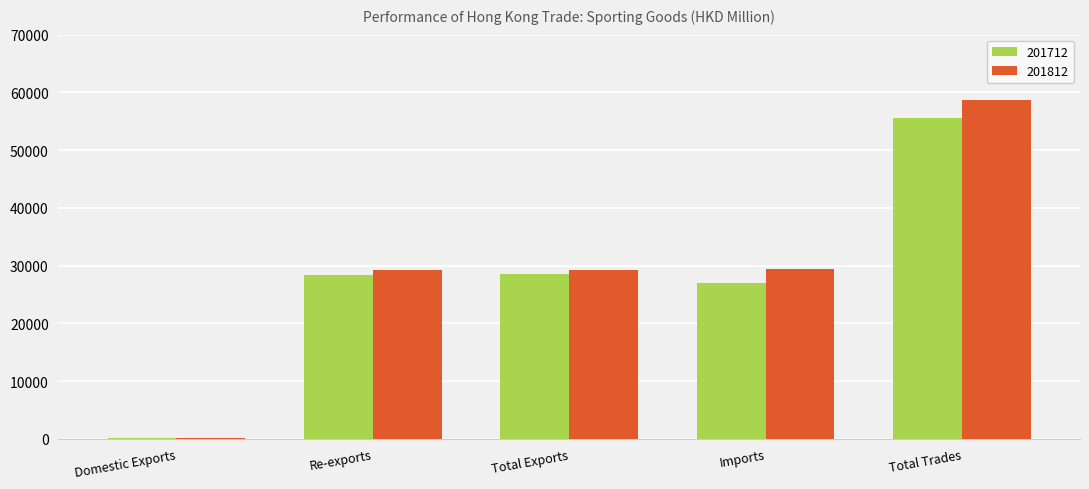

Are the bars horizontal?

No